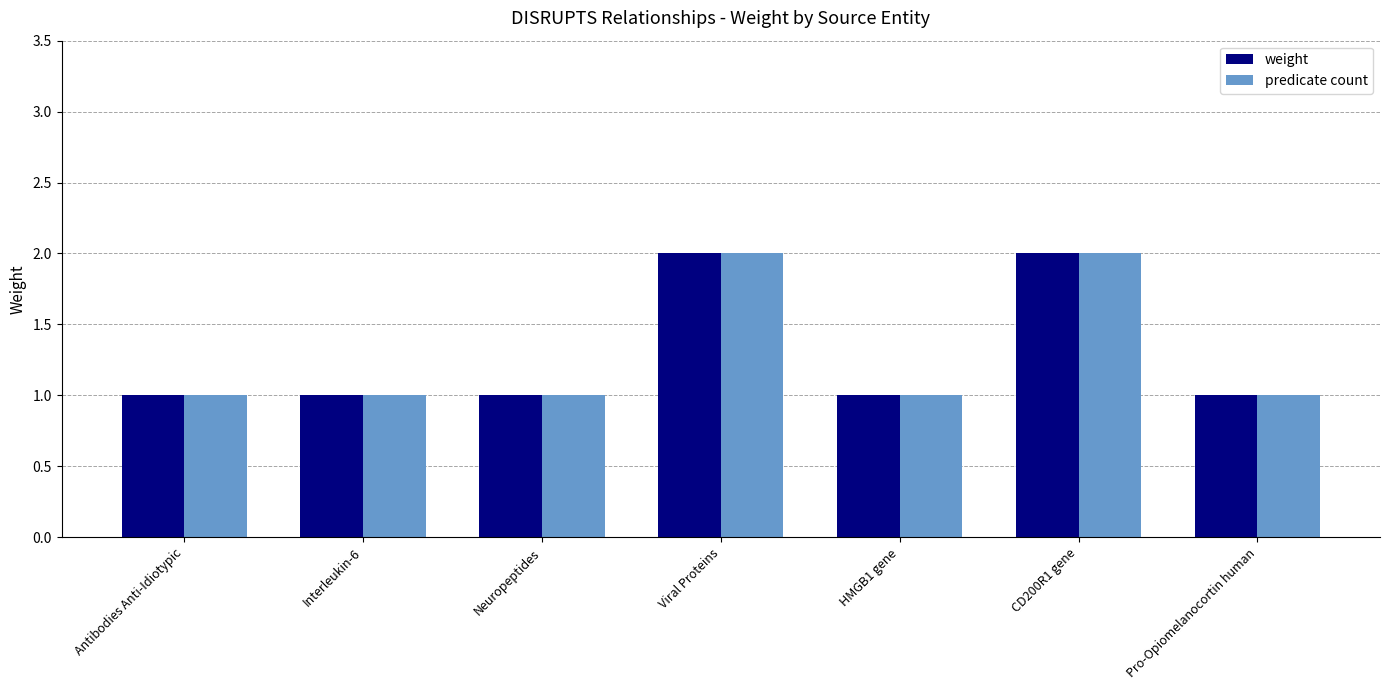

Is it true that predicate count equals 0 at Pro-Opiomelanocortin human?

False